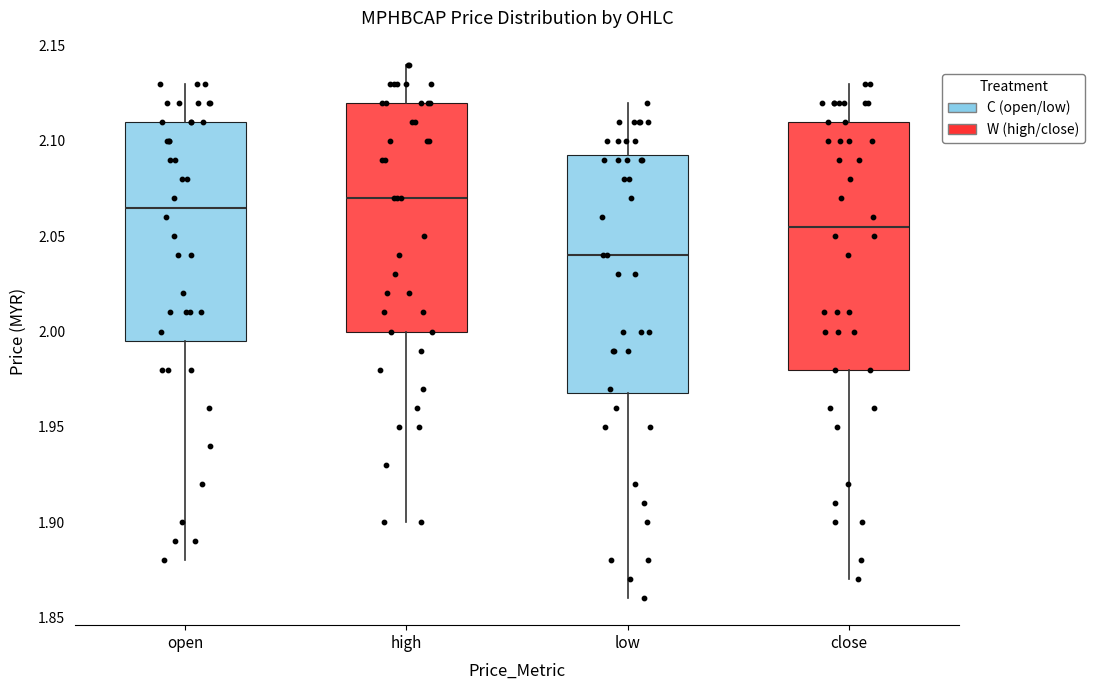

Where does the median line of the box for high sit on the y-axis? The values are not printed on the chart, so give them approximately, as read against the axis.

2.070